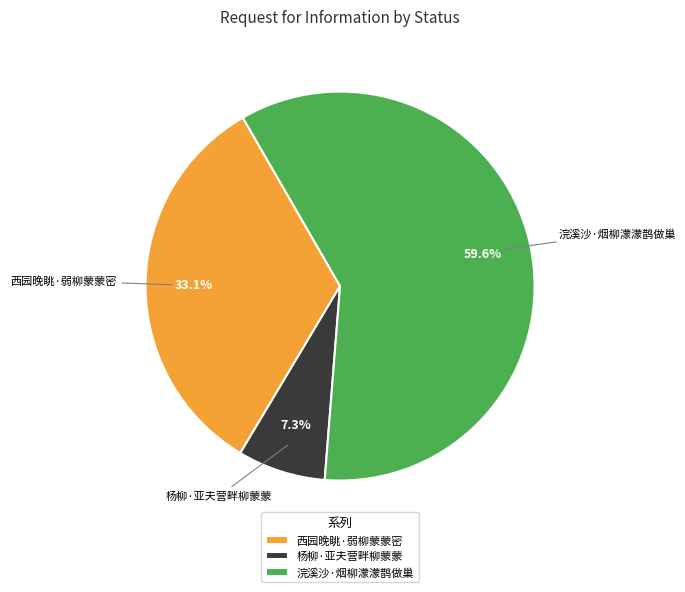

Does any single category account for the majority?

Yes